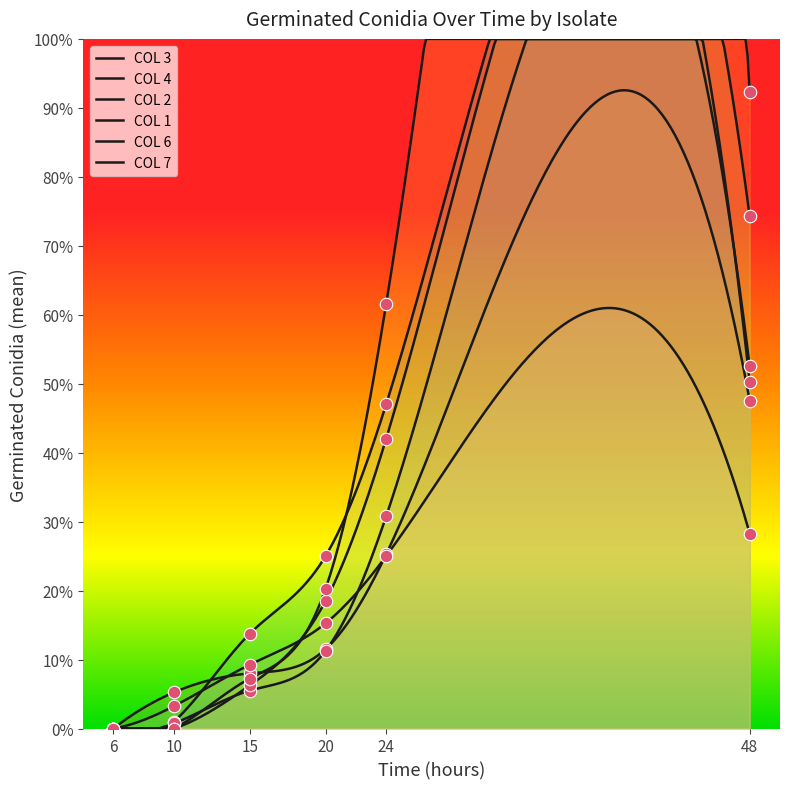

At which label does COL 1 first exceed 18?

20